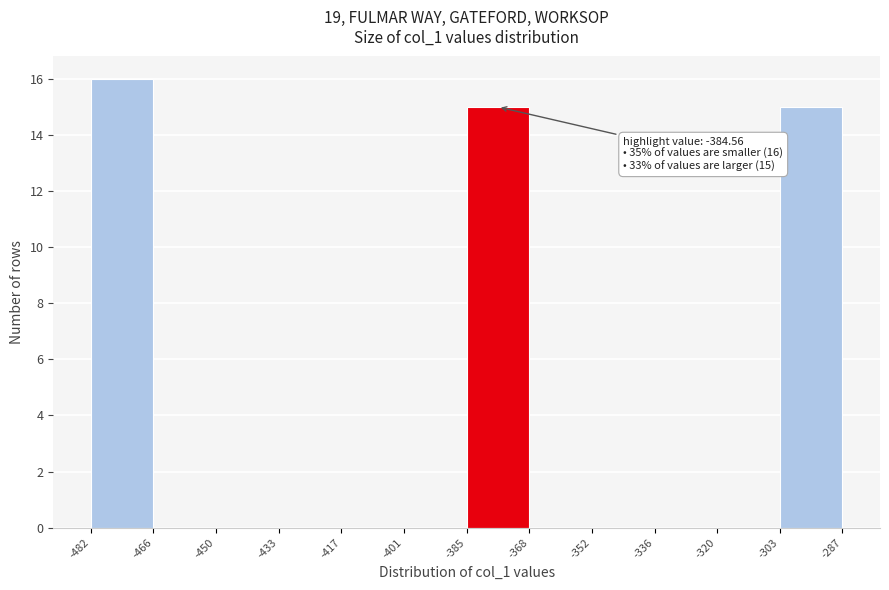

Which range on the x-axis has the tallest bar?

-482 to -466